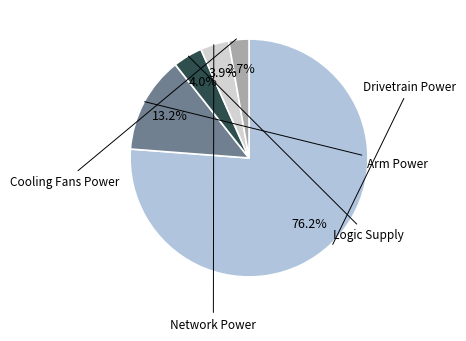

How many segments does this pie chart have?

5